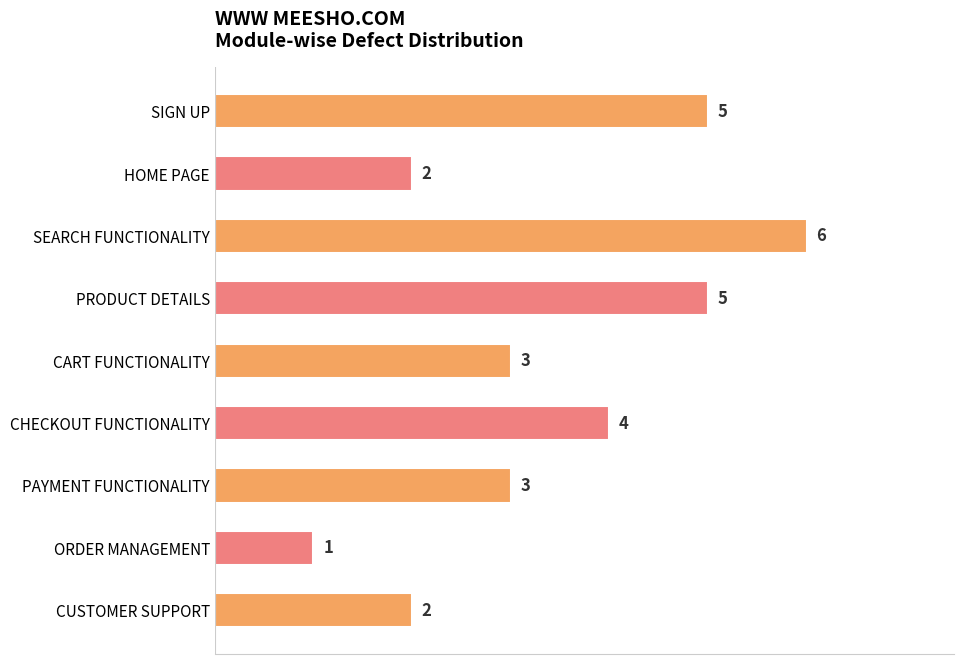

Which label corresponds to the smallest value in the chart?

ORDER MANAGEMENT